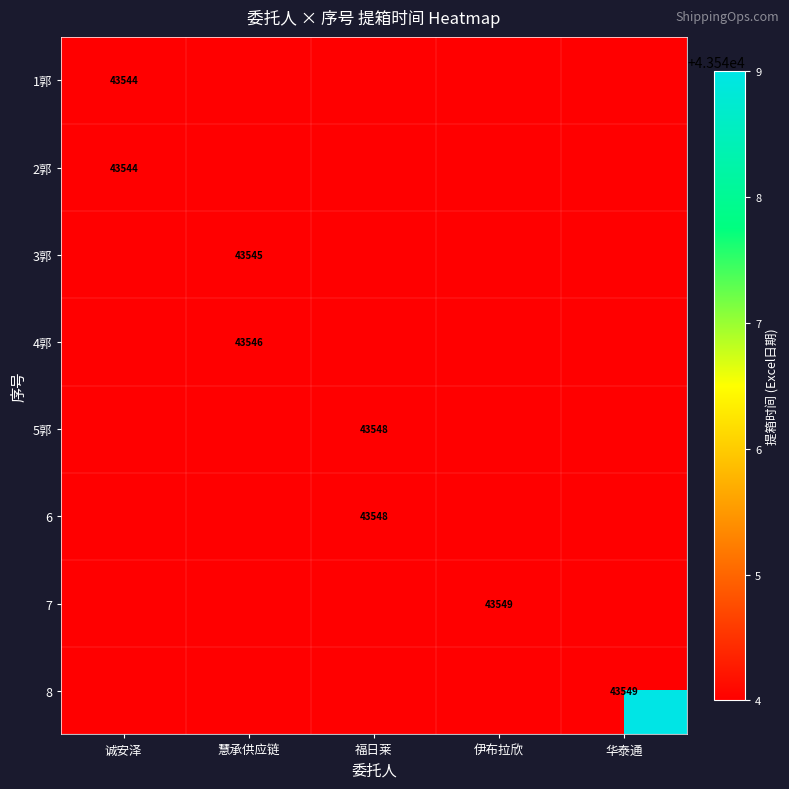

Count the number of categories in the chart.

5